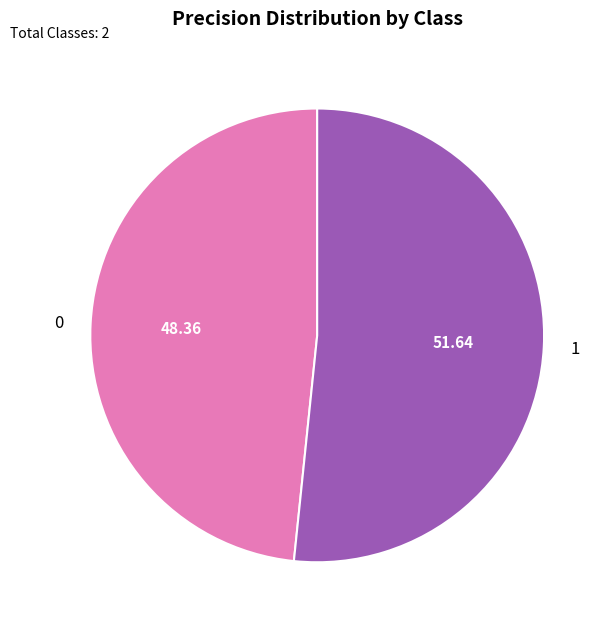

What is the largest slice in the pie chart?

1